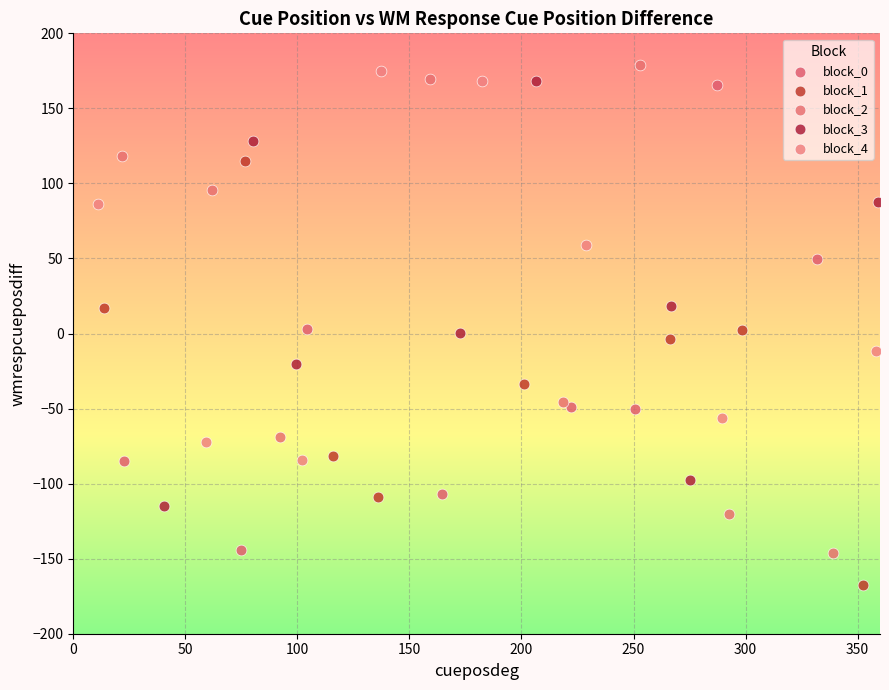

Which series contains the lowest Y value?

block_1